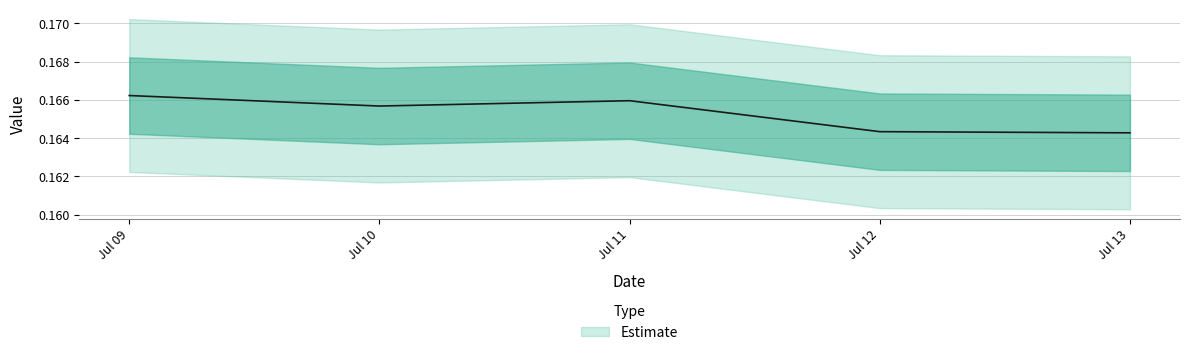

List the labels in order of value, largest first.

Jul 09, Jul 11, Jul 10, Jul 12, Jul 13